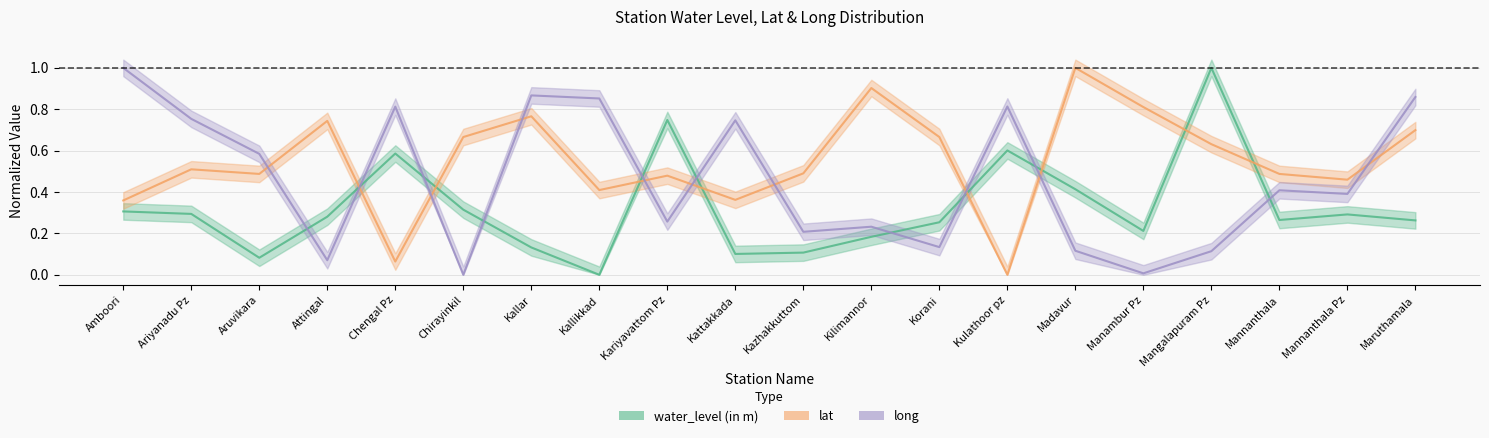

Which series has the largest range (max minus min)?

water_level (in m)